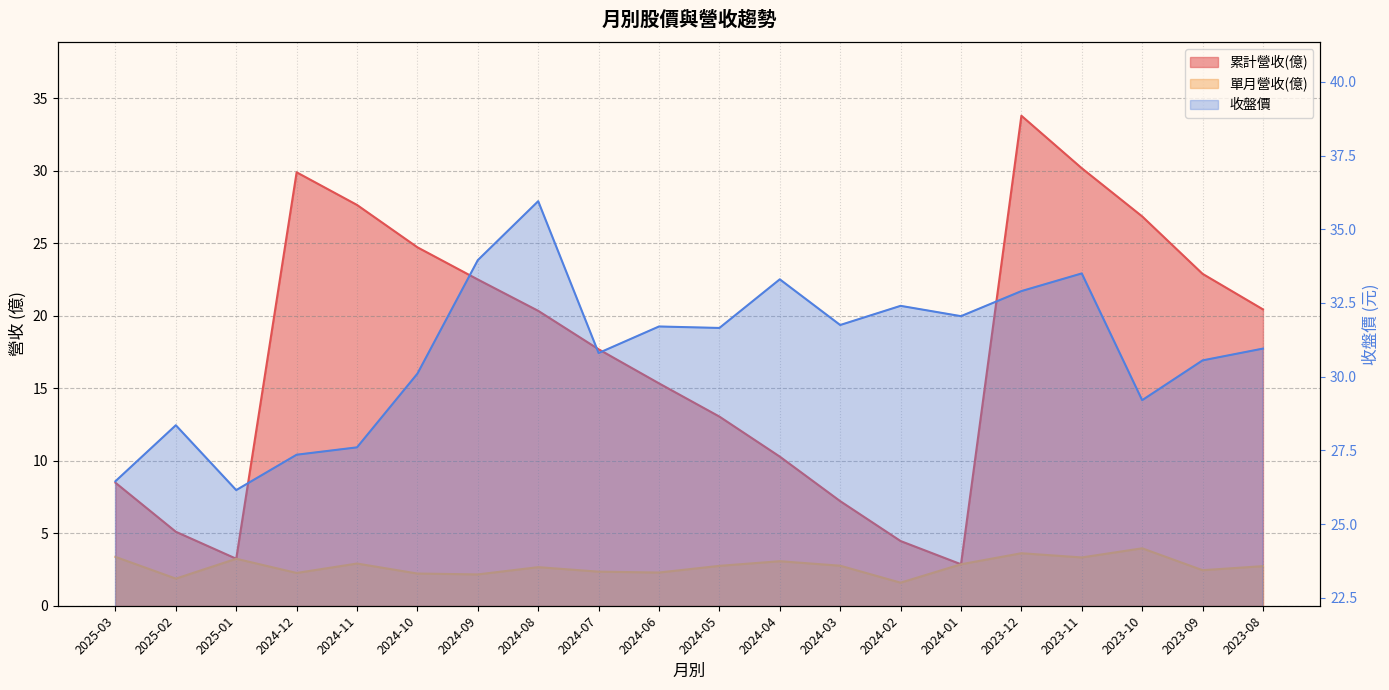

What is the average value of the 單月營收(億) series?

2.7